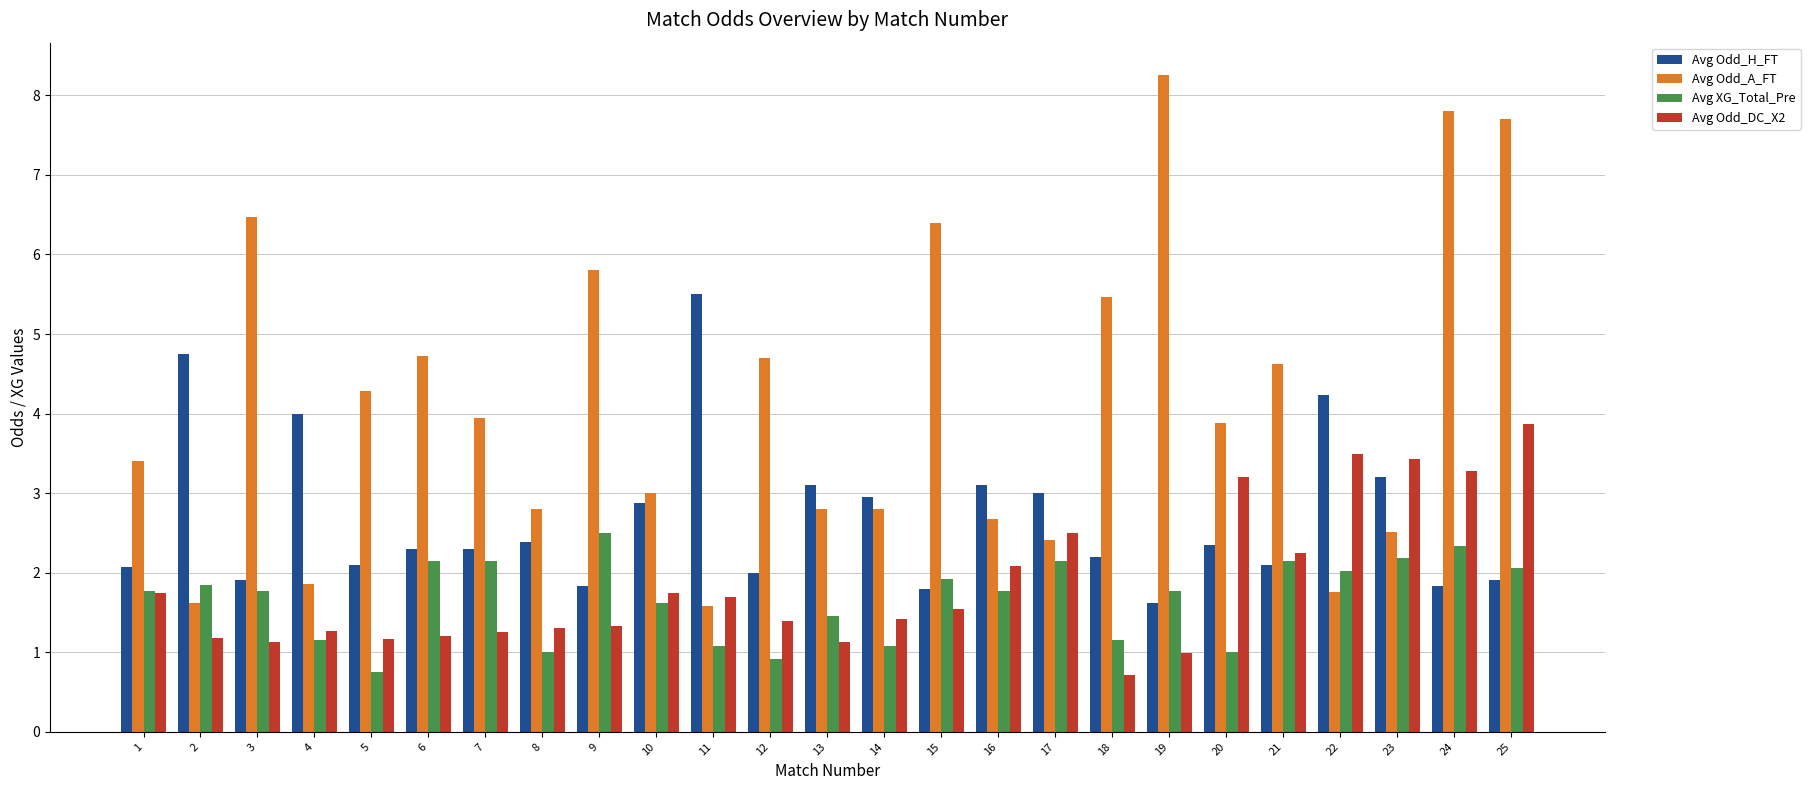

Is it true that Avg Odd_DC_X2 equals 1.8 at 10?

True